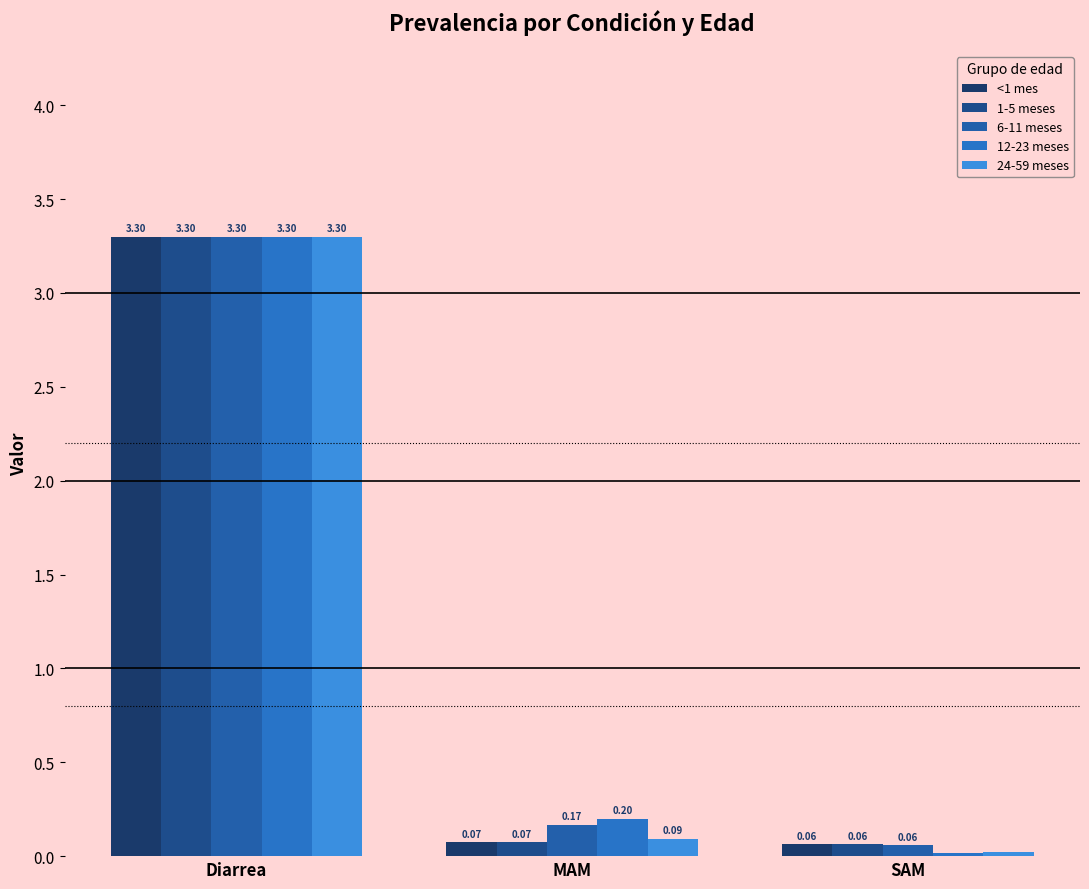

What are all the series names shown in the legend?

<1 mes, 1-5 meses, 6-11 meses, 12-23 meses, 24-59 meses